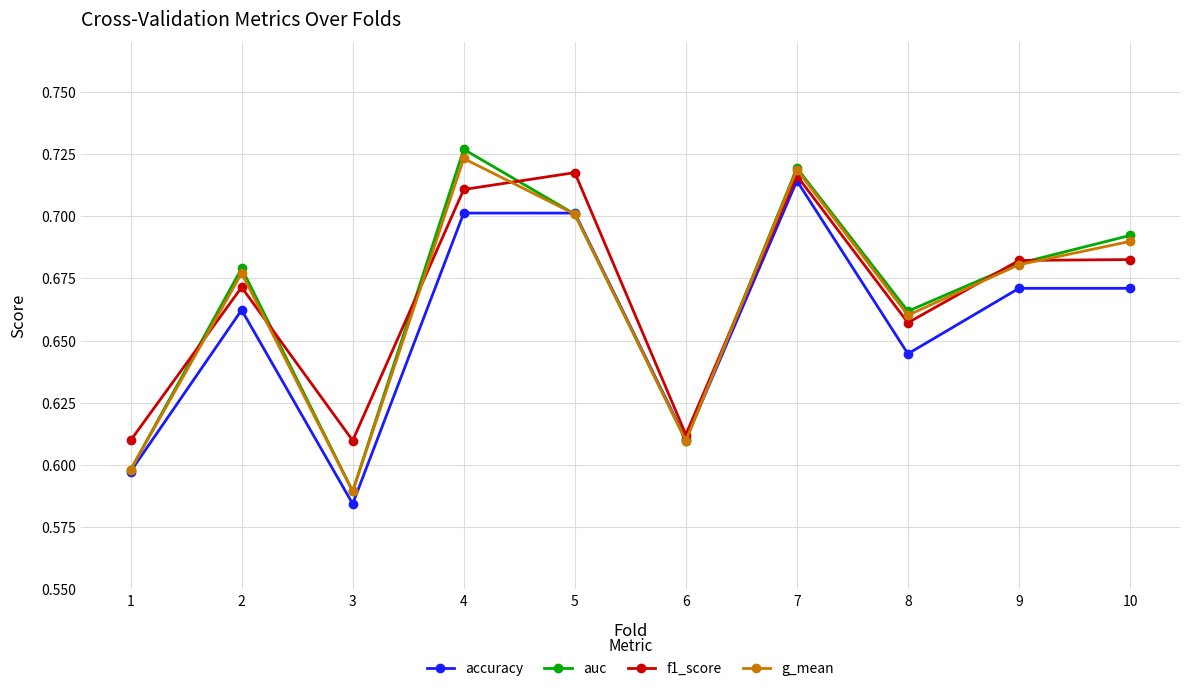

Is it true that auc equals 0.7 at 4?

True